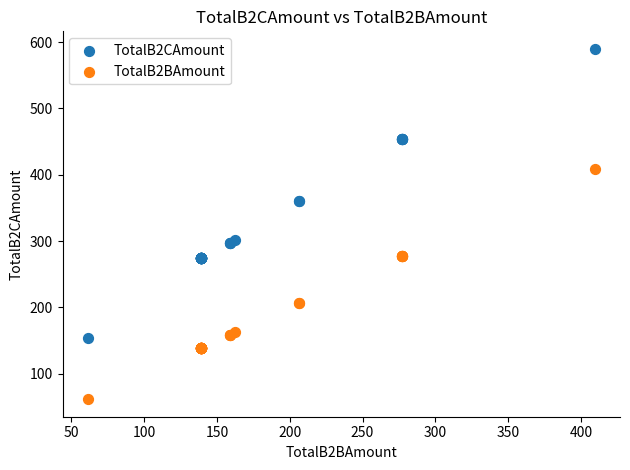

Which series has the widest spread of Y values?

TotalB2CAmount